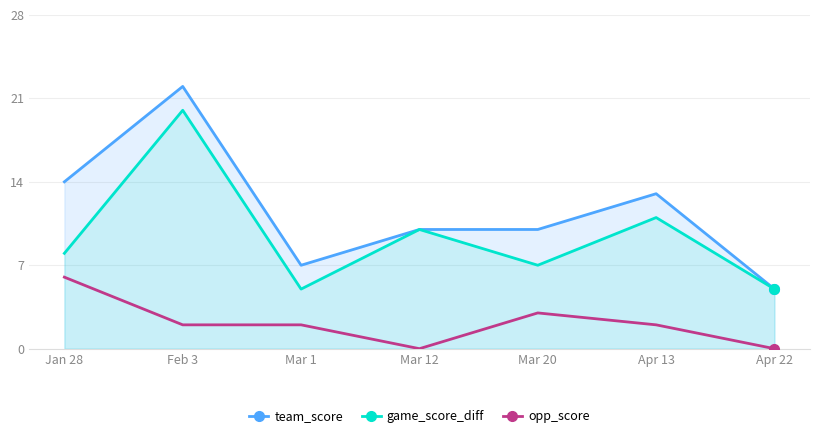

List the series in order of their peak value, highest first.

team_score, game_score_diff, opp_score